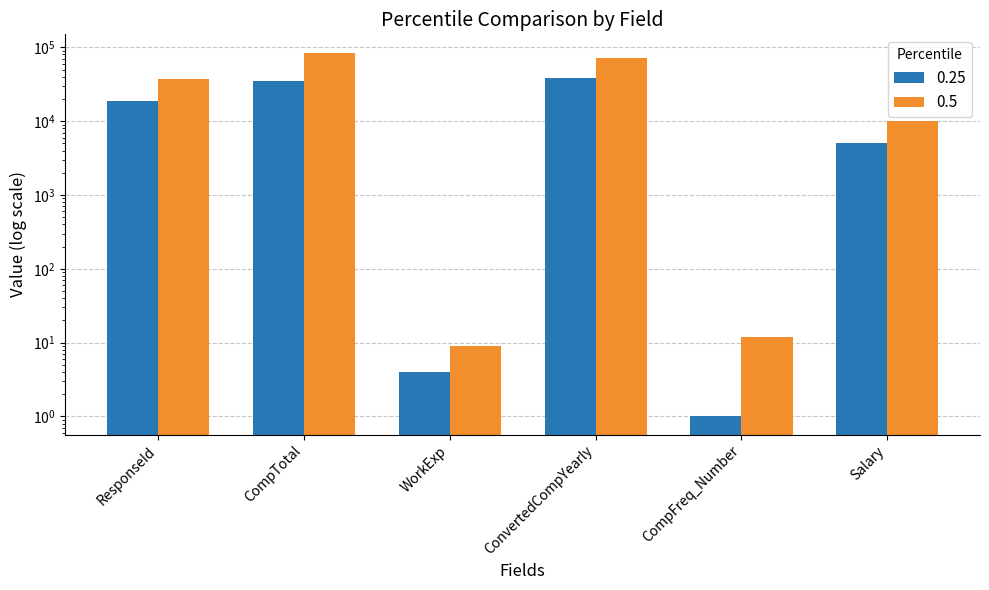

What is the maximum value shown in the chart?

85000.0